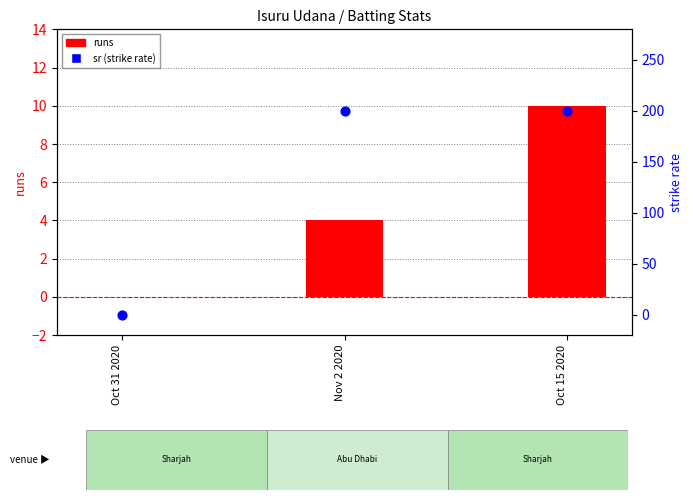

Is the value of sr (strike rate) at Nov 2 2020 greater than the value of runs at Nov 2 2020?

Yes